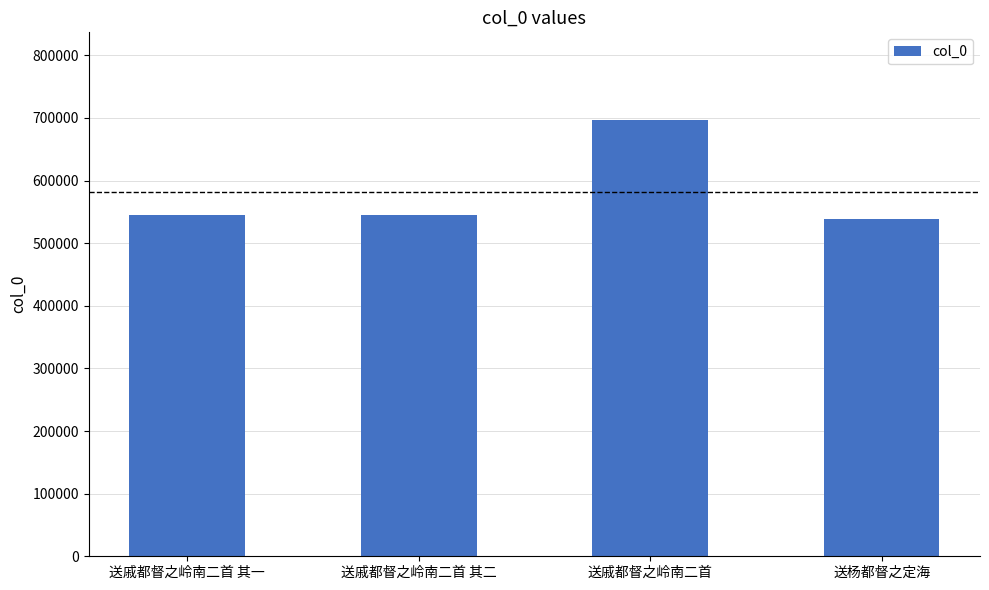

How many data points are less than 545343?

2